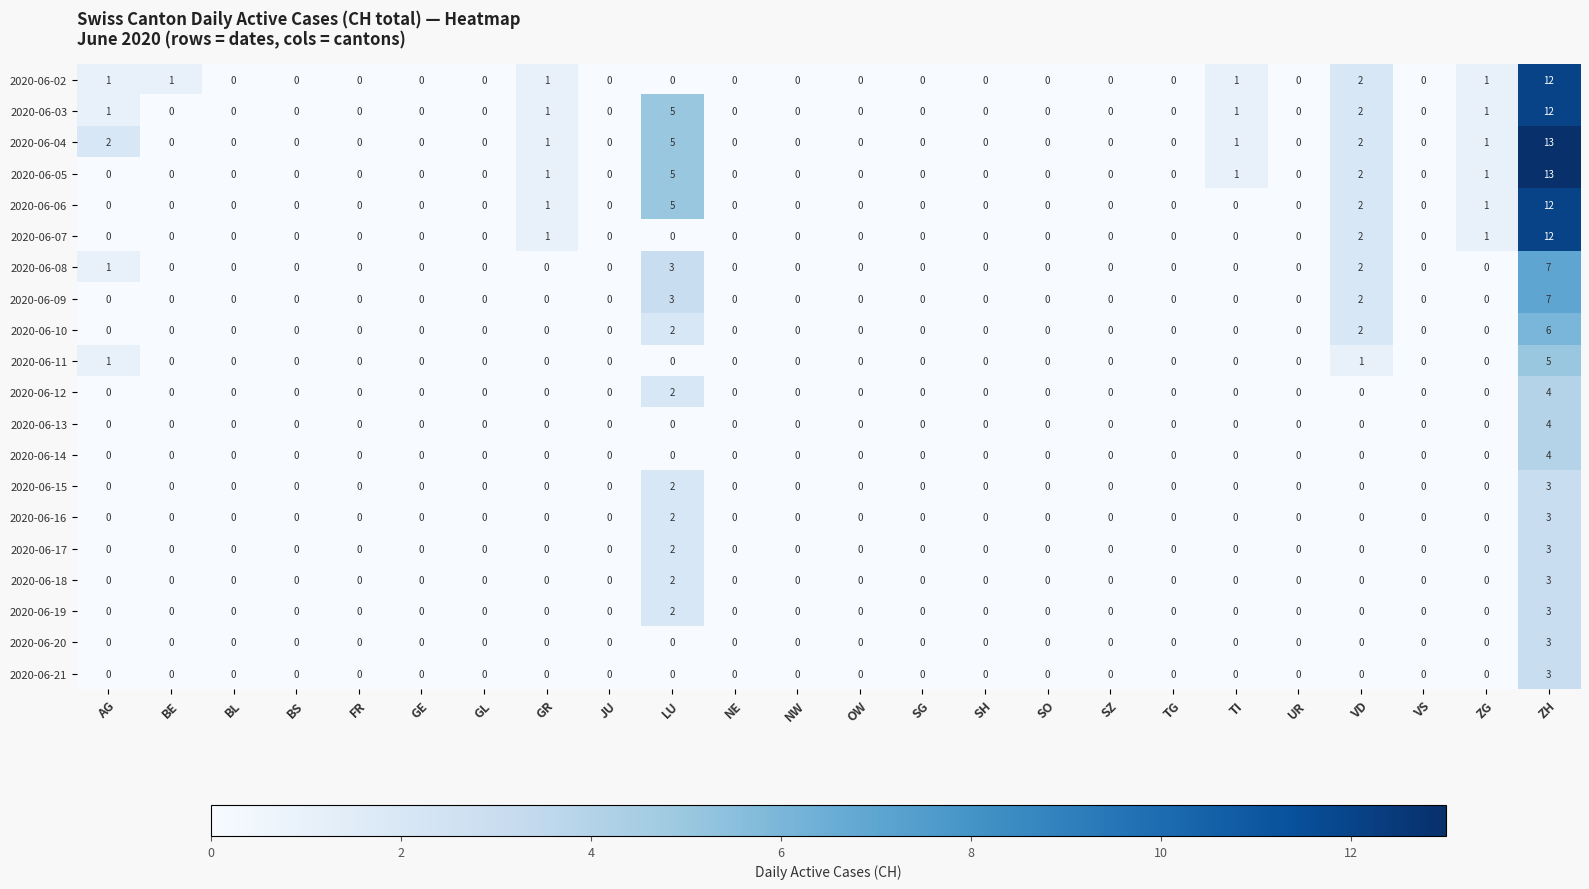

What is the difference between the maximum and minimum values in the 2020-06-18 series?

3